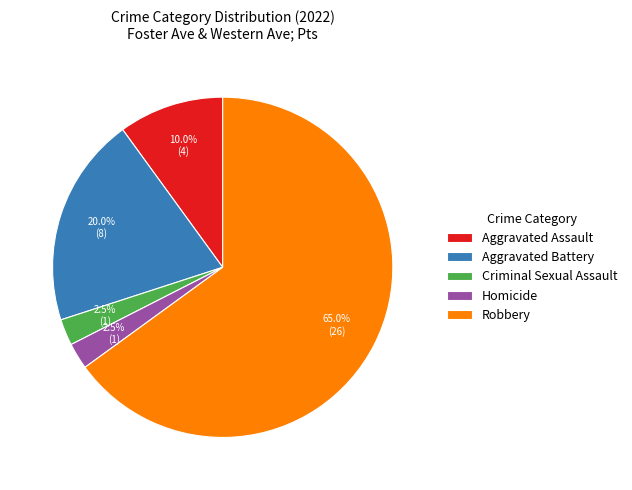

Between Aggravated Assault and Criminal Sexual Assault, which is larger?

Aggravated Assault